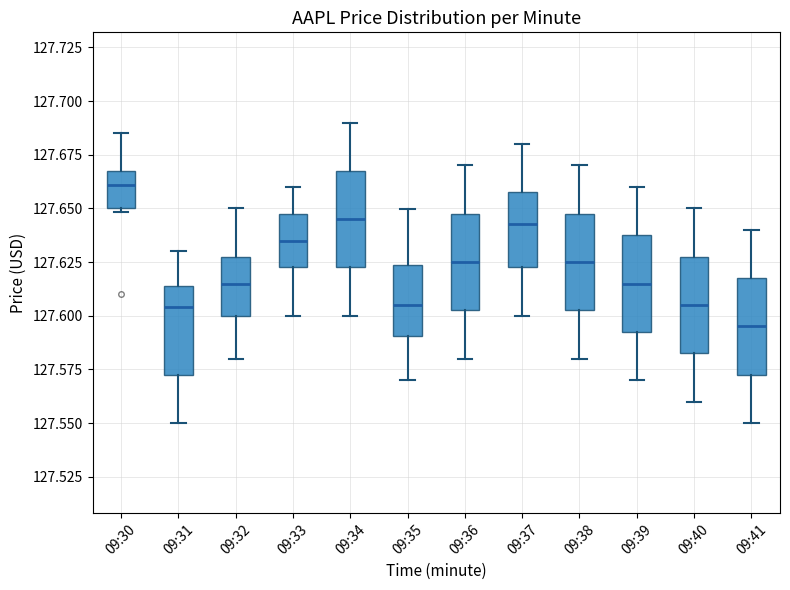

Reading left to right, read every box against the y-axis: the position of its median line, the range the box covers, and the ends of its whiskers. The values are not printed on the chart, so give them approximately, as read against the axis.

09:30: median 127.660, box 127.650 to 127.670, whiskers 127.650 (just below the box's lower edge) to 127.685
09:31: median 127.605, box 127.575 to 127.615, whiskers 127.550 to 127.630
09:32: median 127.615, box 127.600 to 127.630, whiskers 127.580 to 127.650
09:33: median 127.635, box 127.625 to 127.650, whiskers 127.600 to 127.660
09:34: median 127.645, box 127.625 to 127.670, whiskers 127.600 to 127.690
09:35: median 127.605, box 127.590 to 127.625, whiskers 127.570 to 127.650
09:36: median 127.625, box 127.605 to 127.650, whiskers 127.580 to 127.670
09:37: median 127.645, box 127.625 to 127.660, whiskers 127.600 to 127.680
09:38: median 127.625, box 127.605 to 127.650, whiskers 127.580 to 127.670
09:39: median 127.615, box 127.595 to 127.640, whiskers 127.570 to 127.660
09:40: median 127.605, box 127.585 to 127.630, whiskers 127.560 to 127.650
09:41: median 127.595, box 127.575 to 127.620, whiskers 127.550 to 127.640